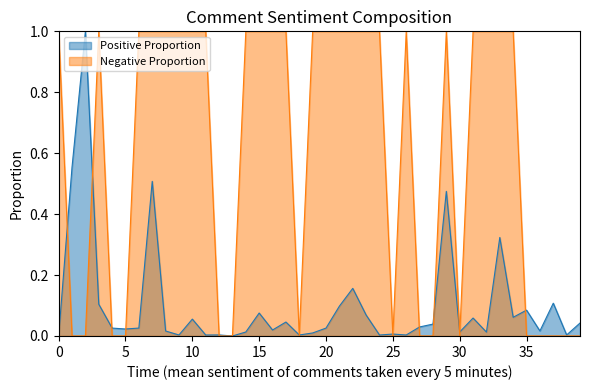

Read the Negative Proportion value at 34.

1.0